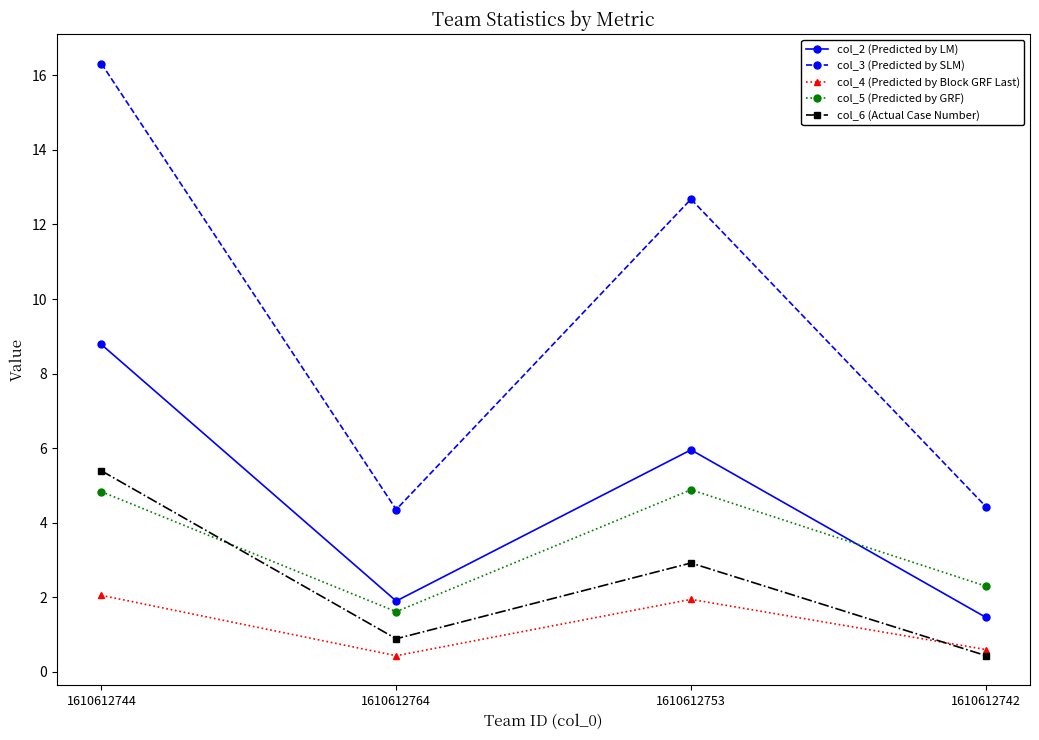

True or false: col_4 (Predicted by Block GRF Last) has a value of 1.9 at 1610612753.

True